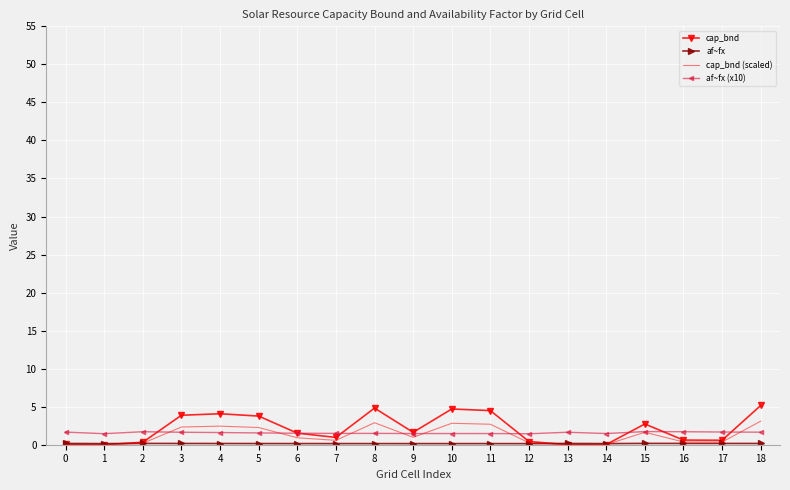

Between 4 and 6, which series saw the biggest shift?

cap_bnd